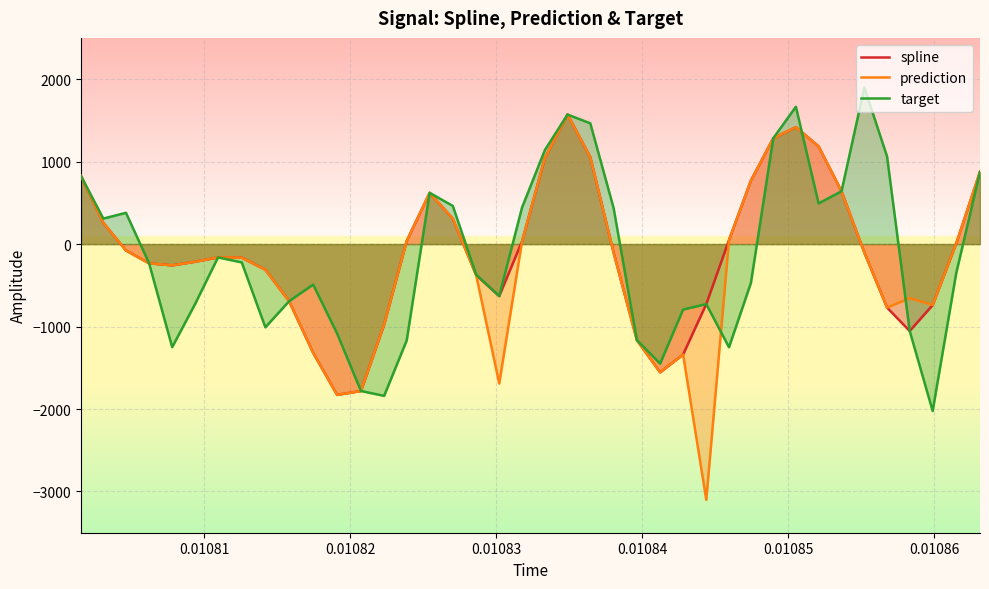

True or false: prediction and spline intersect in this chart.

False